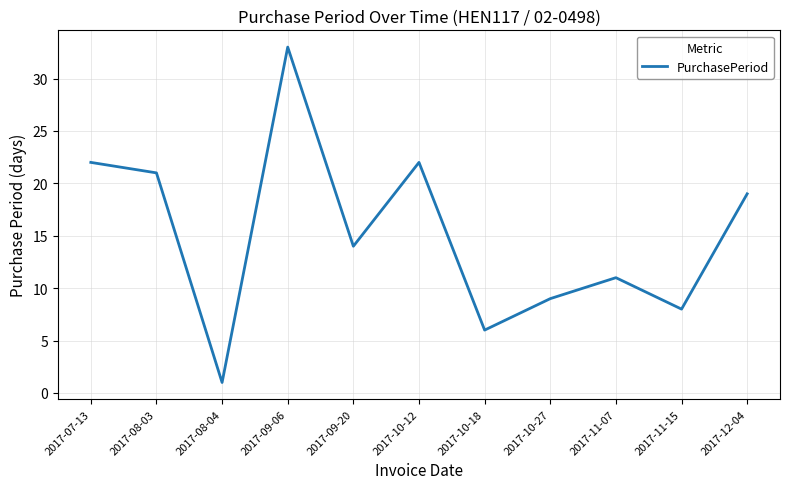

What is the sum of all values?

166